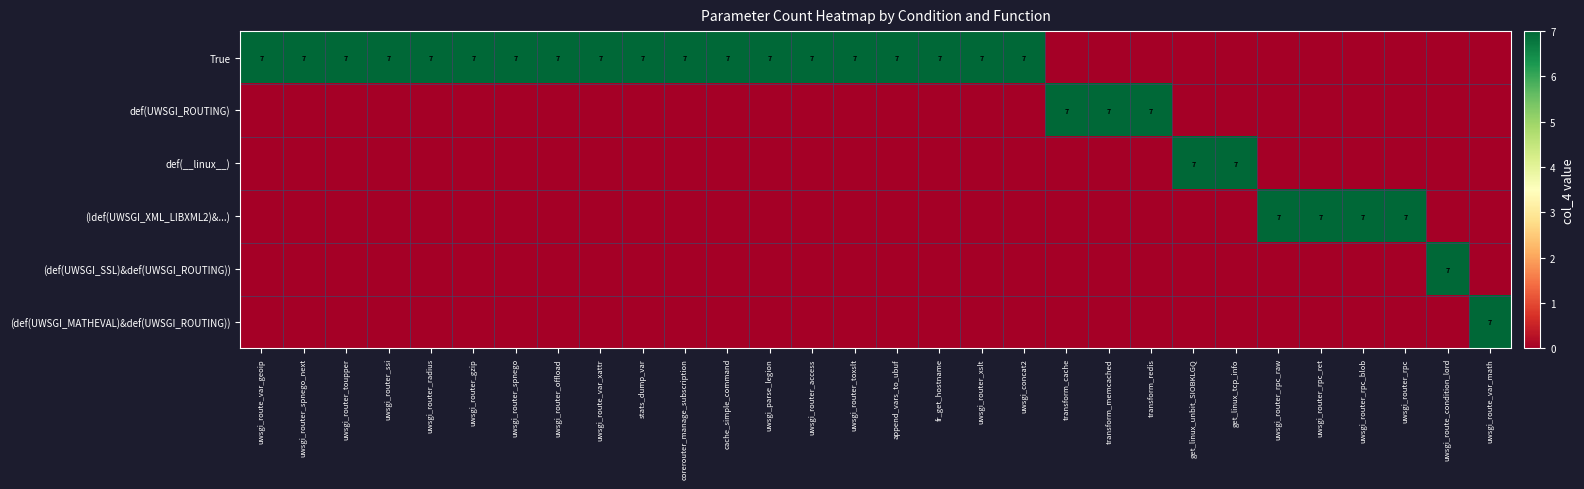

The value of True at uwsgi_router_xslt is 5. True or false?

False